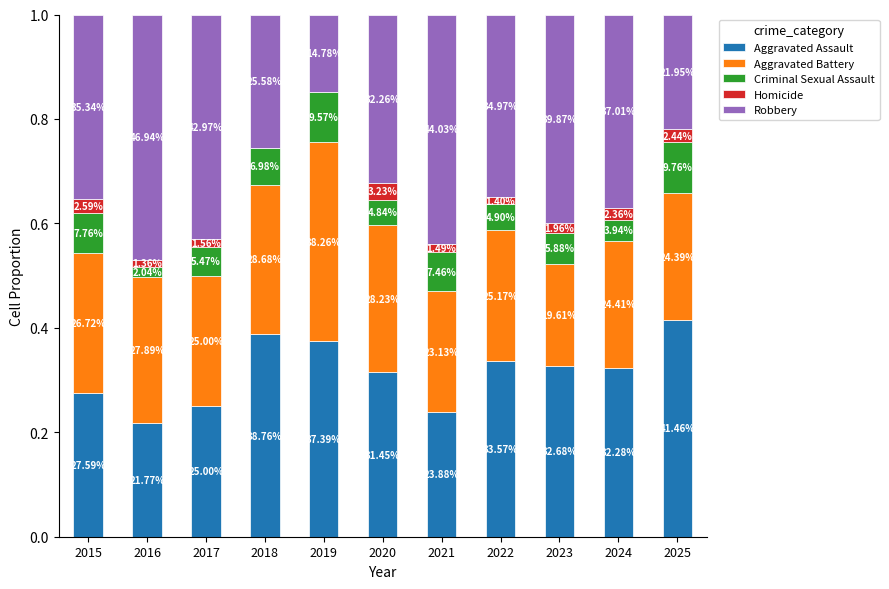

The value of Homicide at 2024 is 0.0. True or false?

False